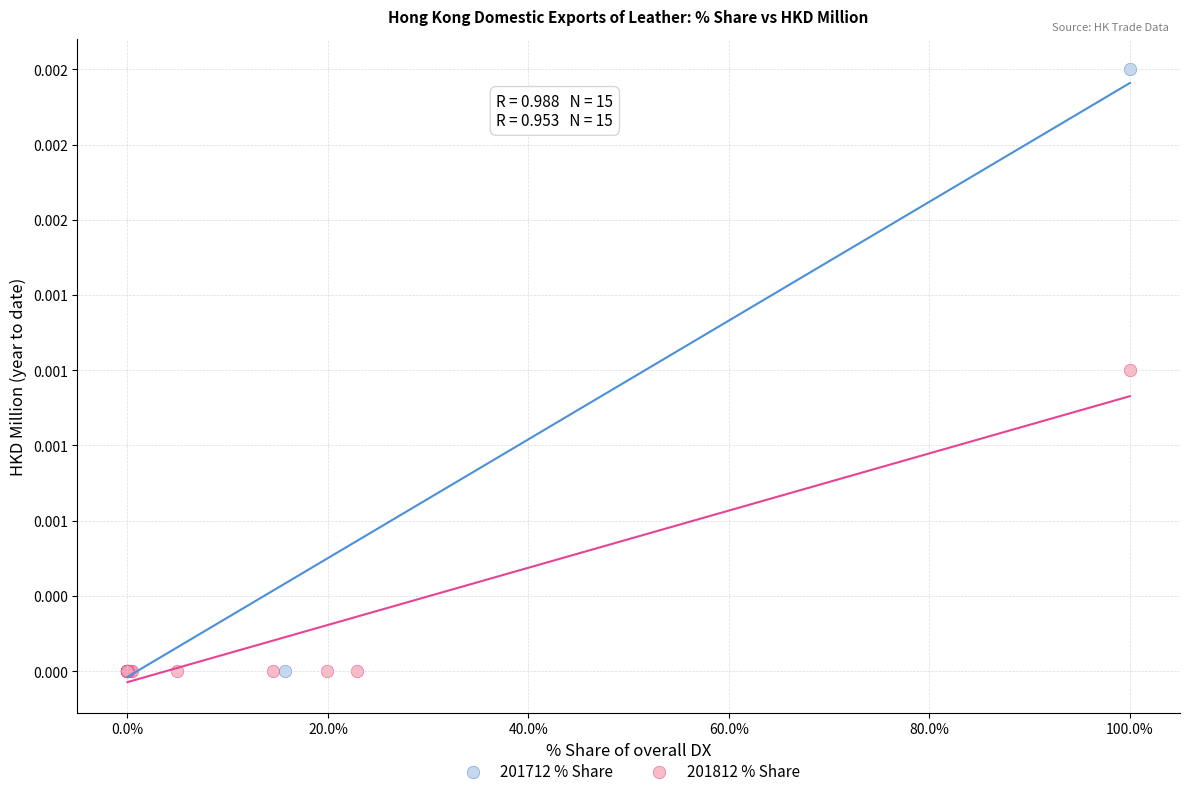

What are all the series names shown in the legend?

201712 % Share, 201812 % Share